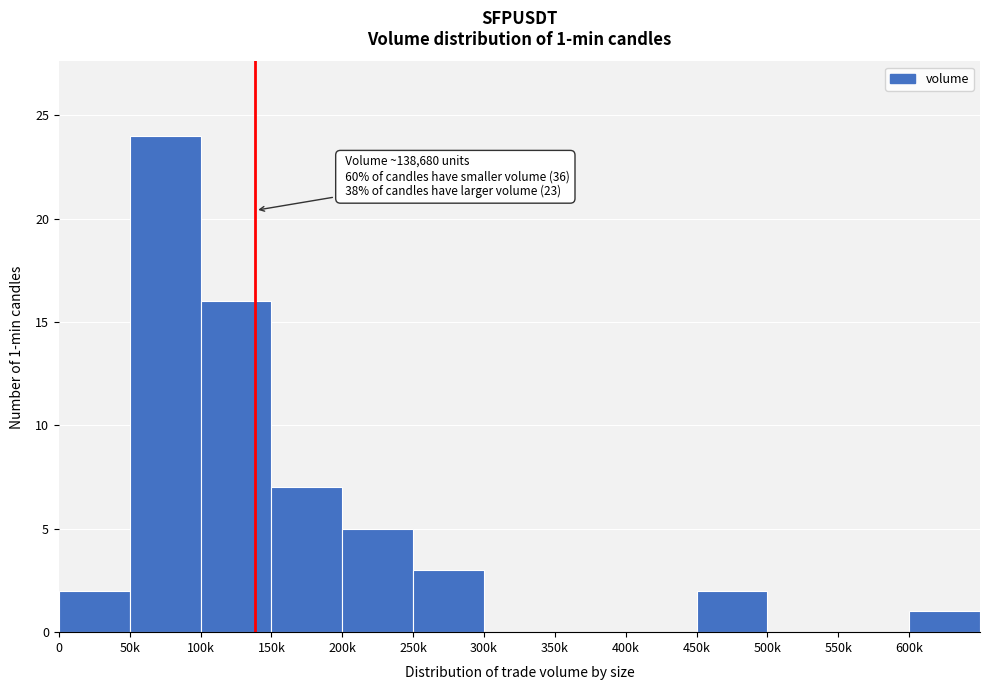

Reading left to right, list all the values displayed in this chart.

0=2	50k=24	100k=16	150k=7	200k=5	250k=3	300k=0	350k=0	400k=0	450k=2	500k=0	550k=0	600k=1